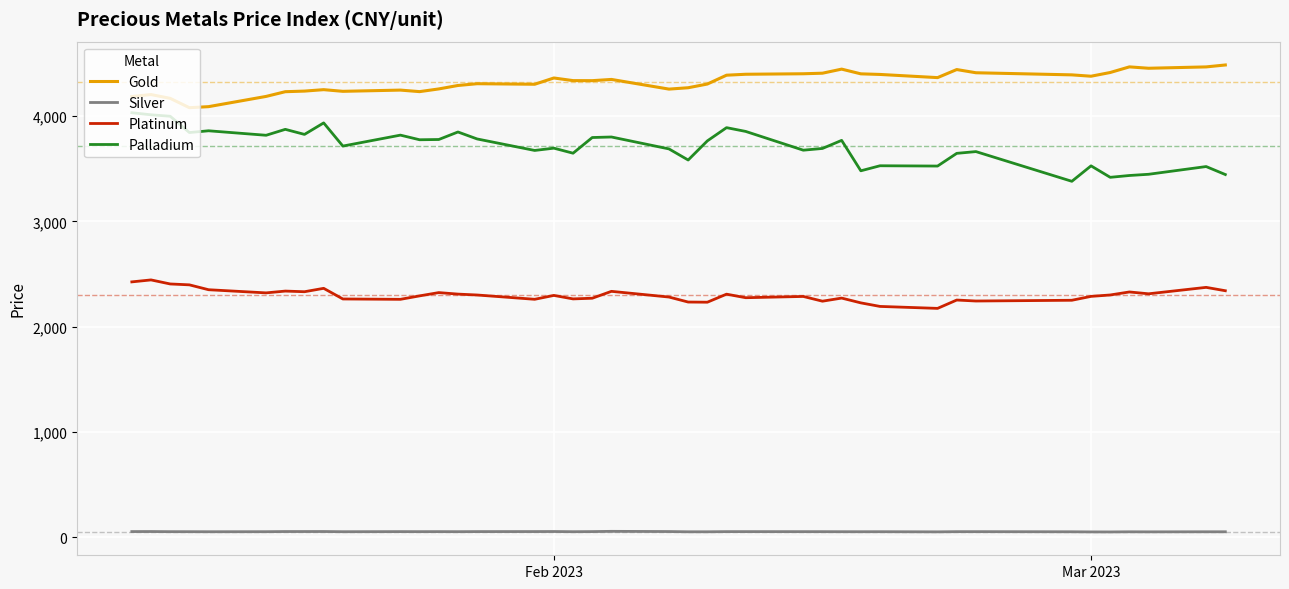

What is the lowest value of the Gold series?

4080.0